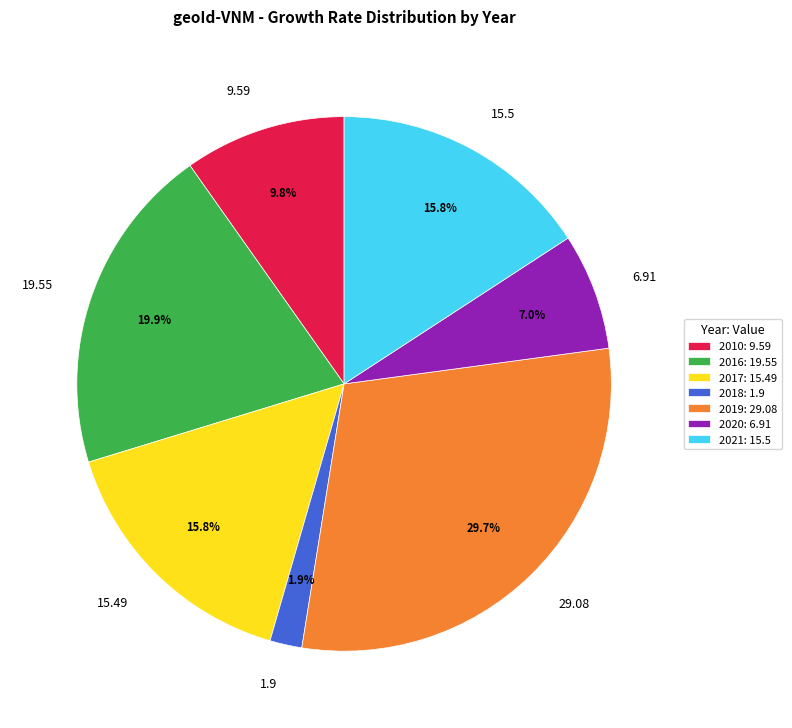

Which has a higher value, 6.91 or 29.08?

29.08